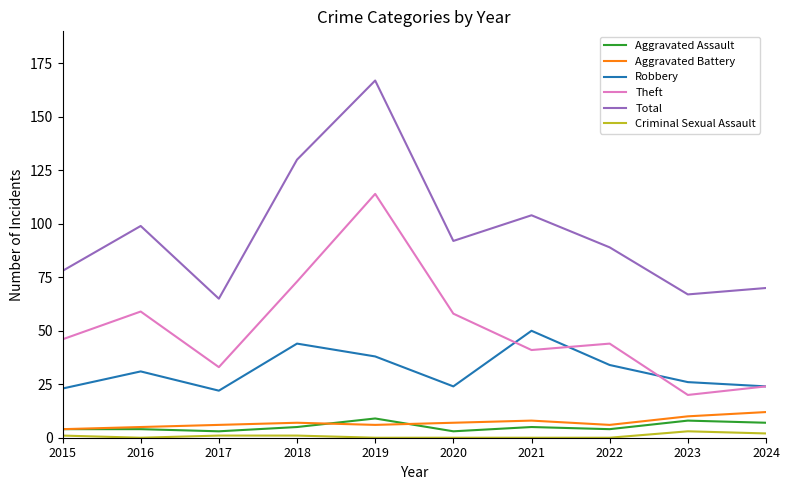

Rank the series at 2023 from lowest to highest value.

Criminal Sexual Assault, Aggravated Assault, Aggravated Battery, Theft, Robbery, Total